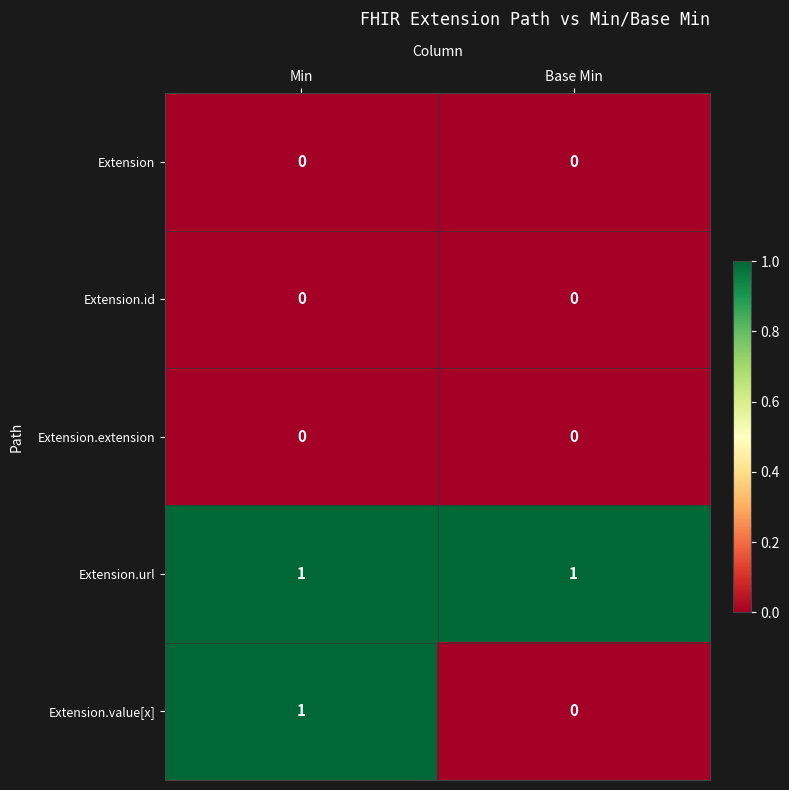

Which series changed the most between Min and Base Min?

Extension.value[x]